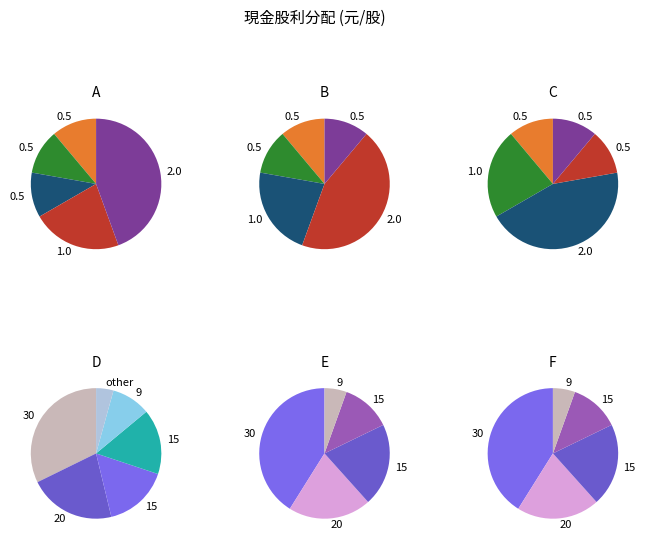

True or false: 2013 (0.5) accounts for 1% of the total.

False